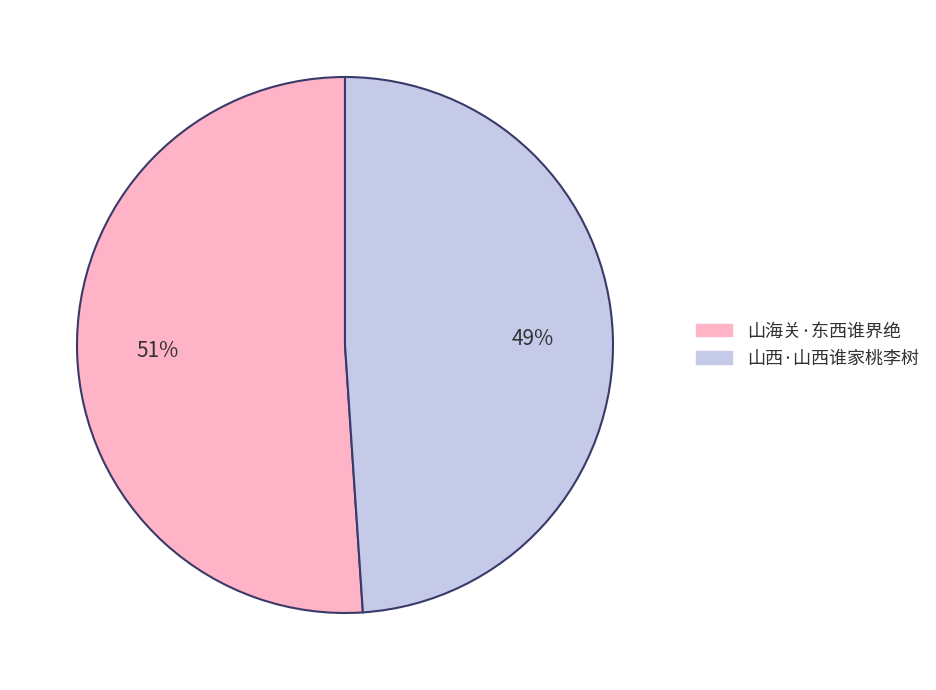

To the nearest percent, what percentage of the pie is 山海关·东西谁界绝?

51%